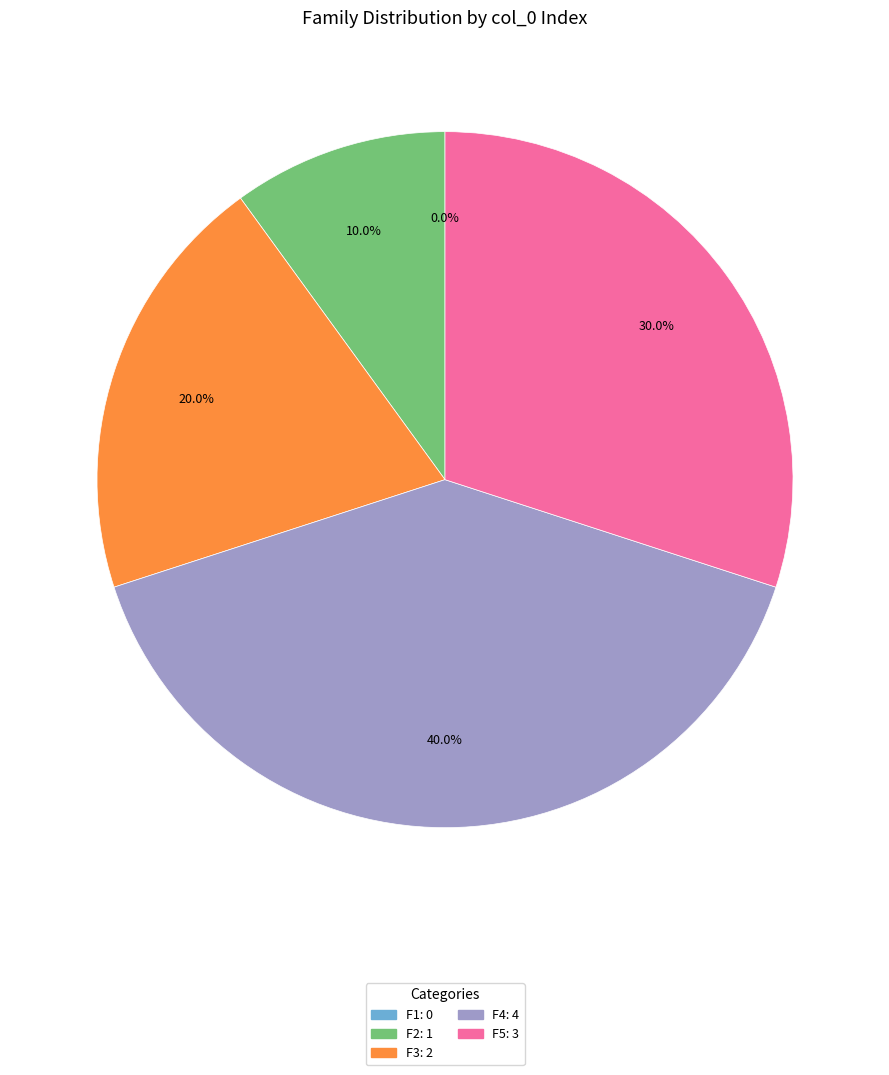

Does F5 represent more than half of the total?

No